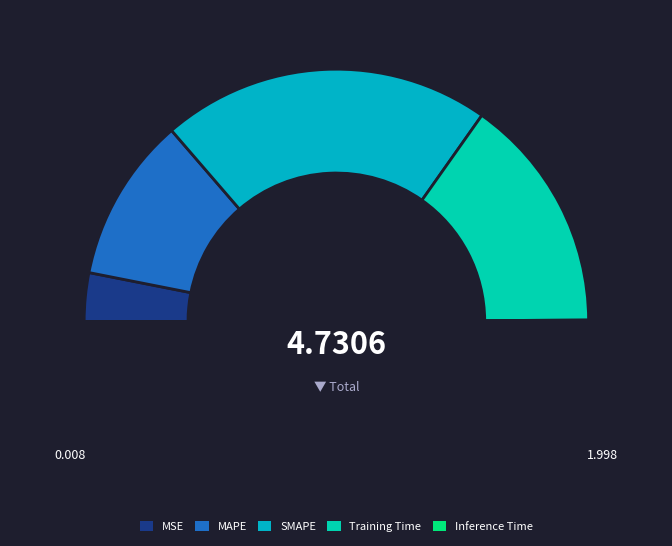

What percentage do Training Time and Inference Time together represent?

30.4%